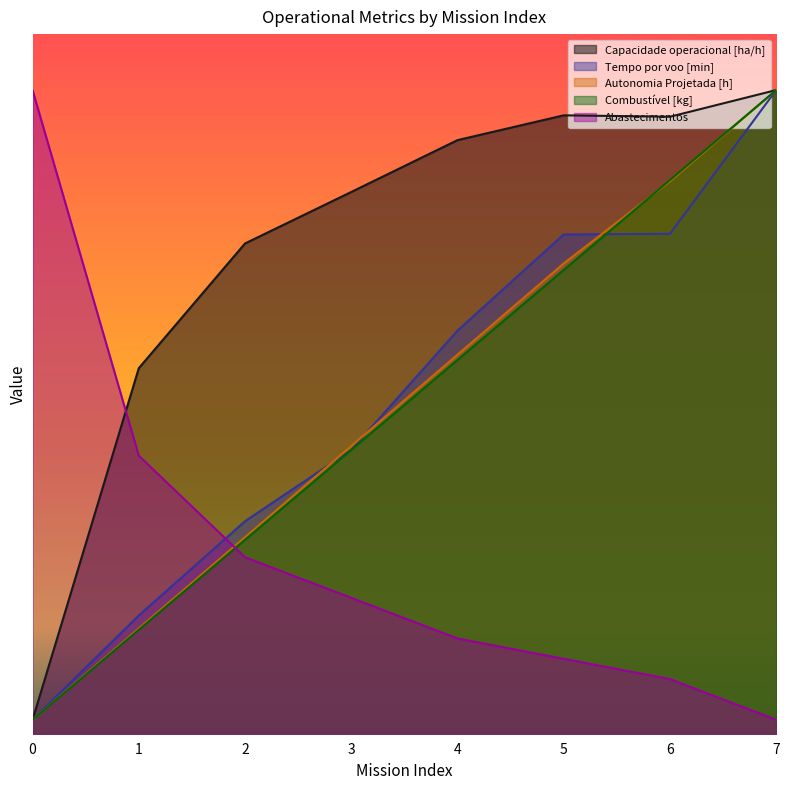

At which label does Abastecimentos reach its minimum?

7